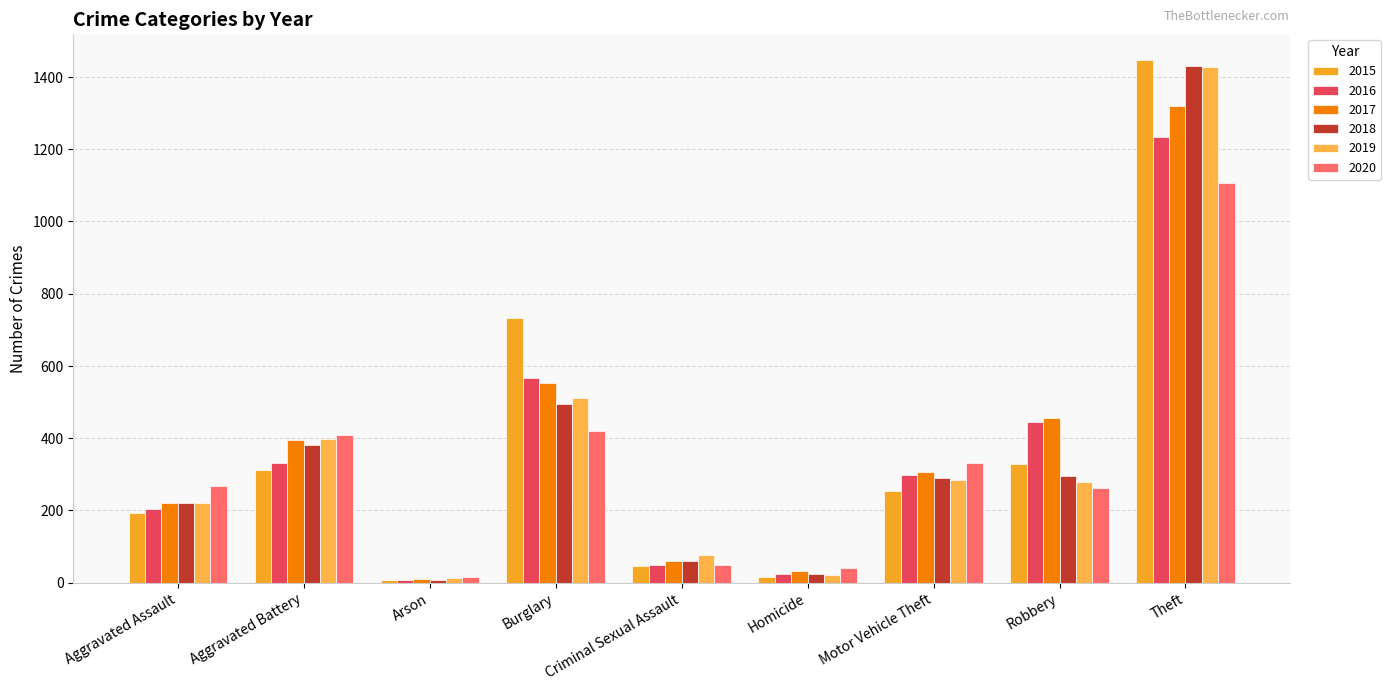

Is it true that 2017 equals 23 at Criminal Sexual Assault?

False